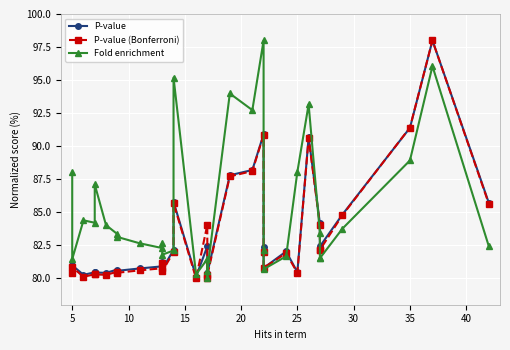

How many categories are shown in the chart?

33